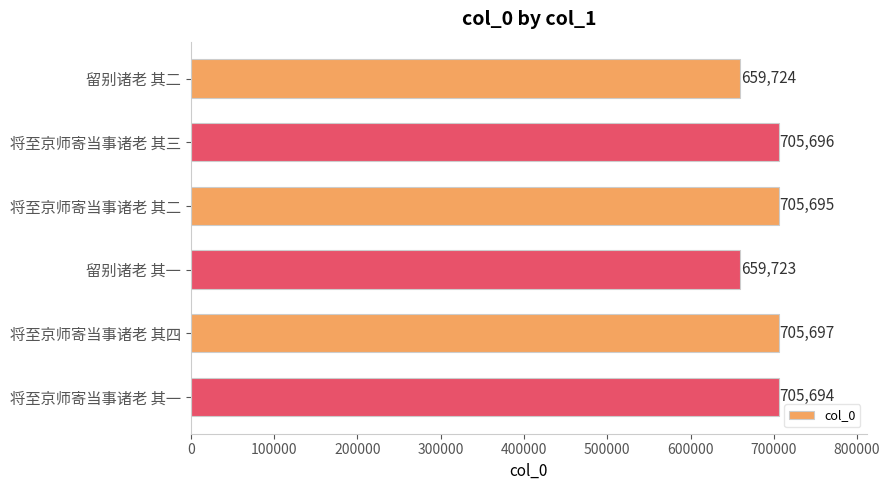

Approximately how many times larger is the value at 留别诸老 其二 compared to 将至京师寄当事诸老 其四?

0.9